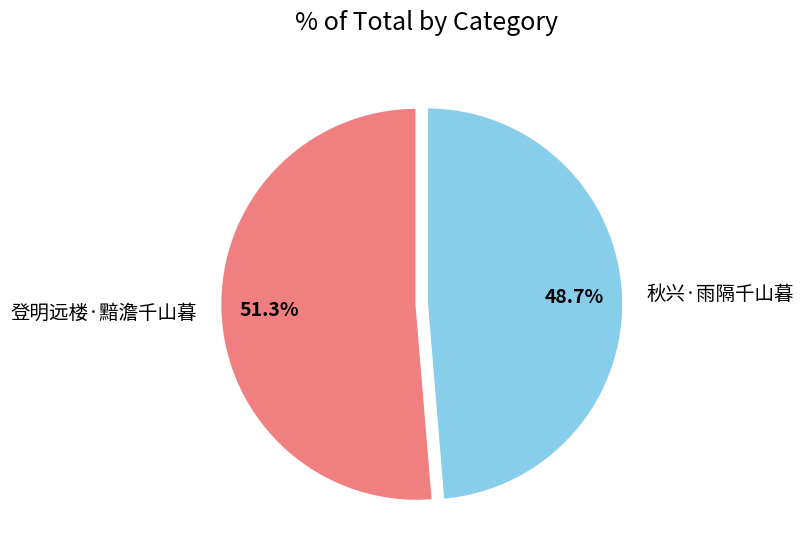

Is the sum of 登明远楼·黯澹千山暮 and 秋兴·雨隔千山暮 greater than half?

Yes